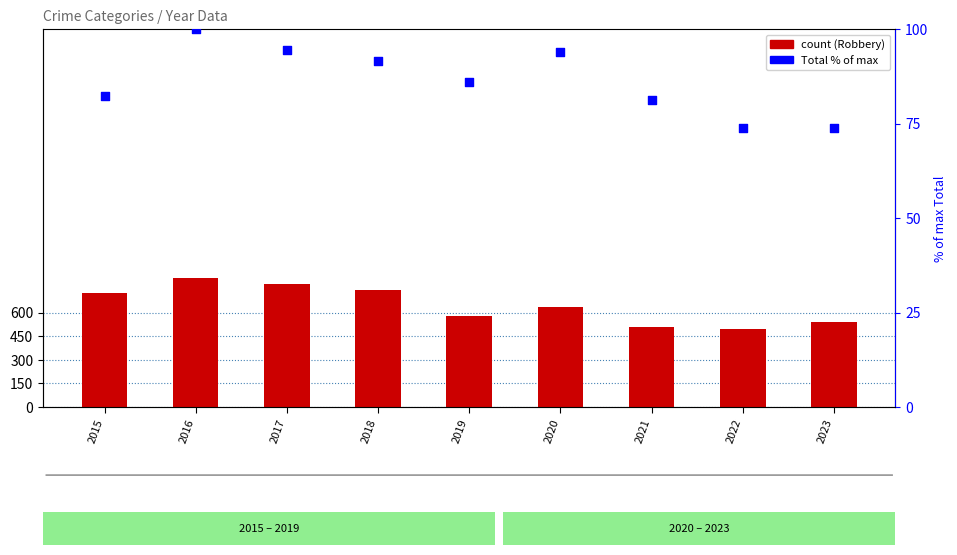

Which series reaches the maximum Y coordinate?

Robbery